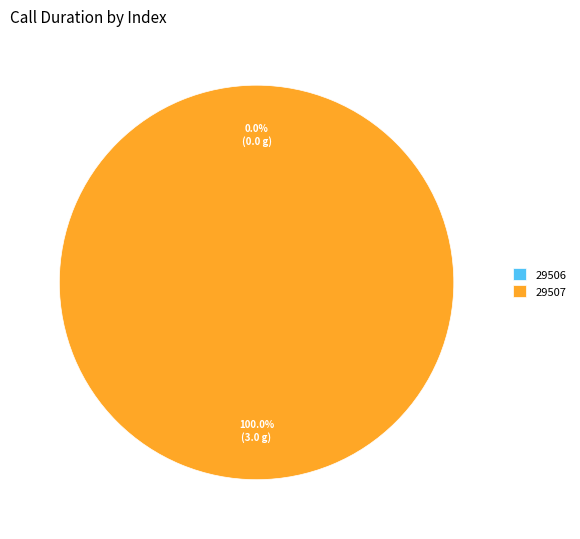

How many slices are in this pie chart?

2